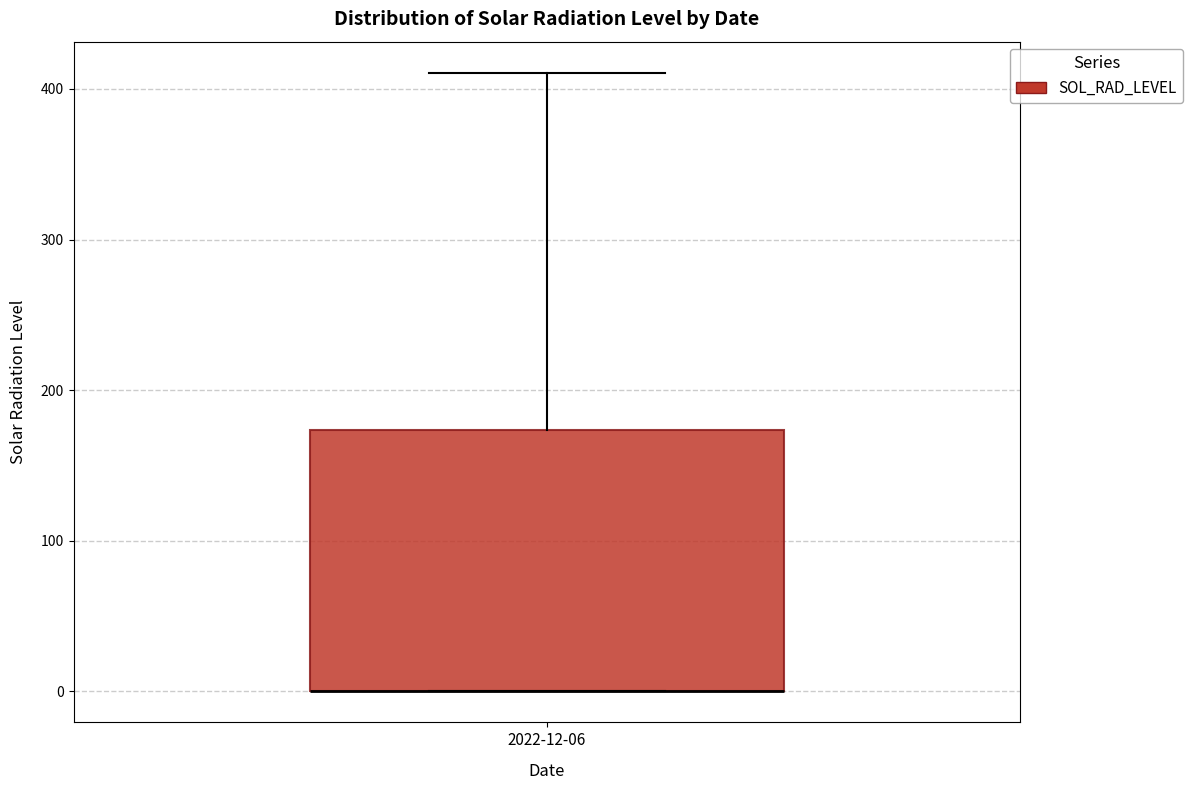

Where does the upper whisker of the box for 2022-12-06 end on the y-axis? The values are not printed on the chart, so give them approximately, as read against the axis.

410